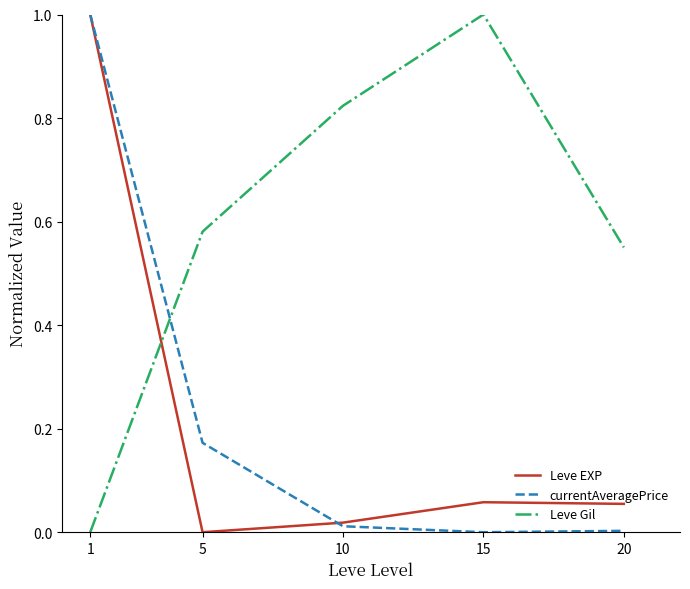

The Leve EXP series shows 0.0 at 5. True or false?

True